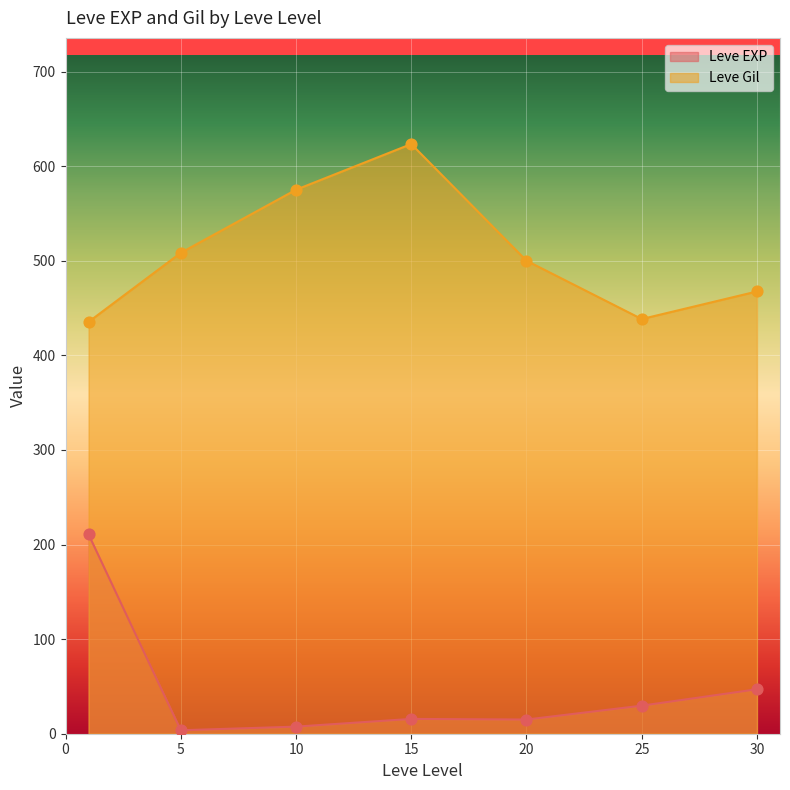

At how many categories does at least one series exceed 167?

7